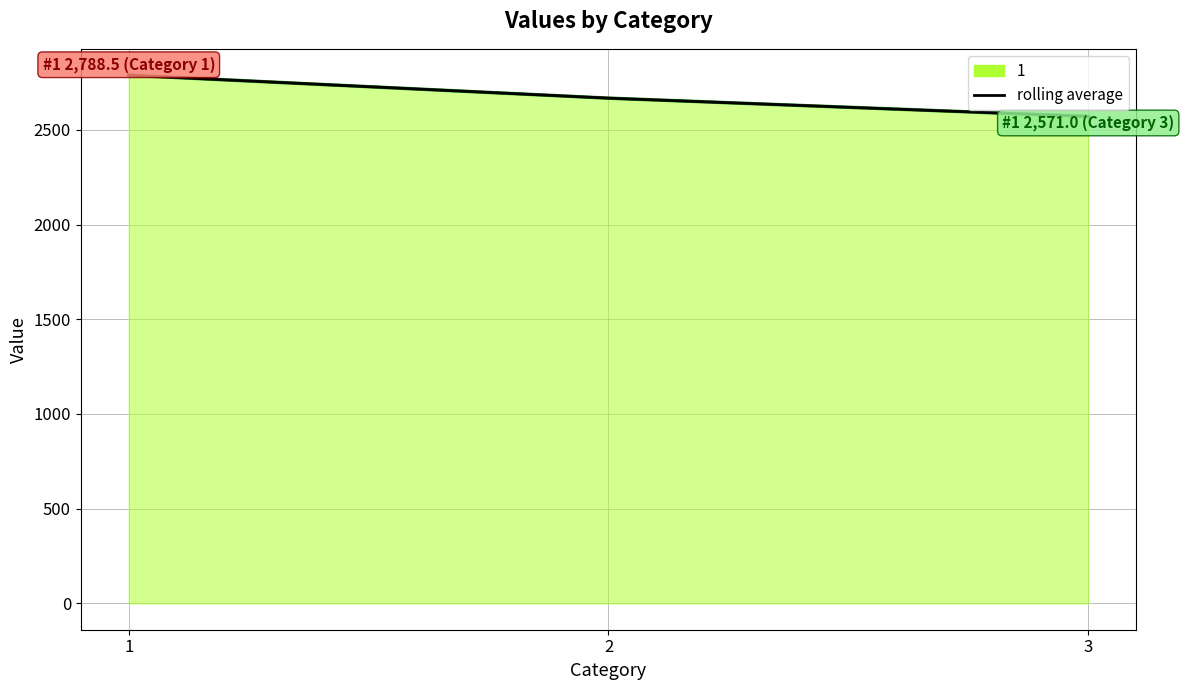

Count the number of categories in the chart.

3